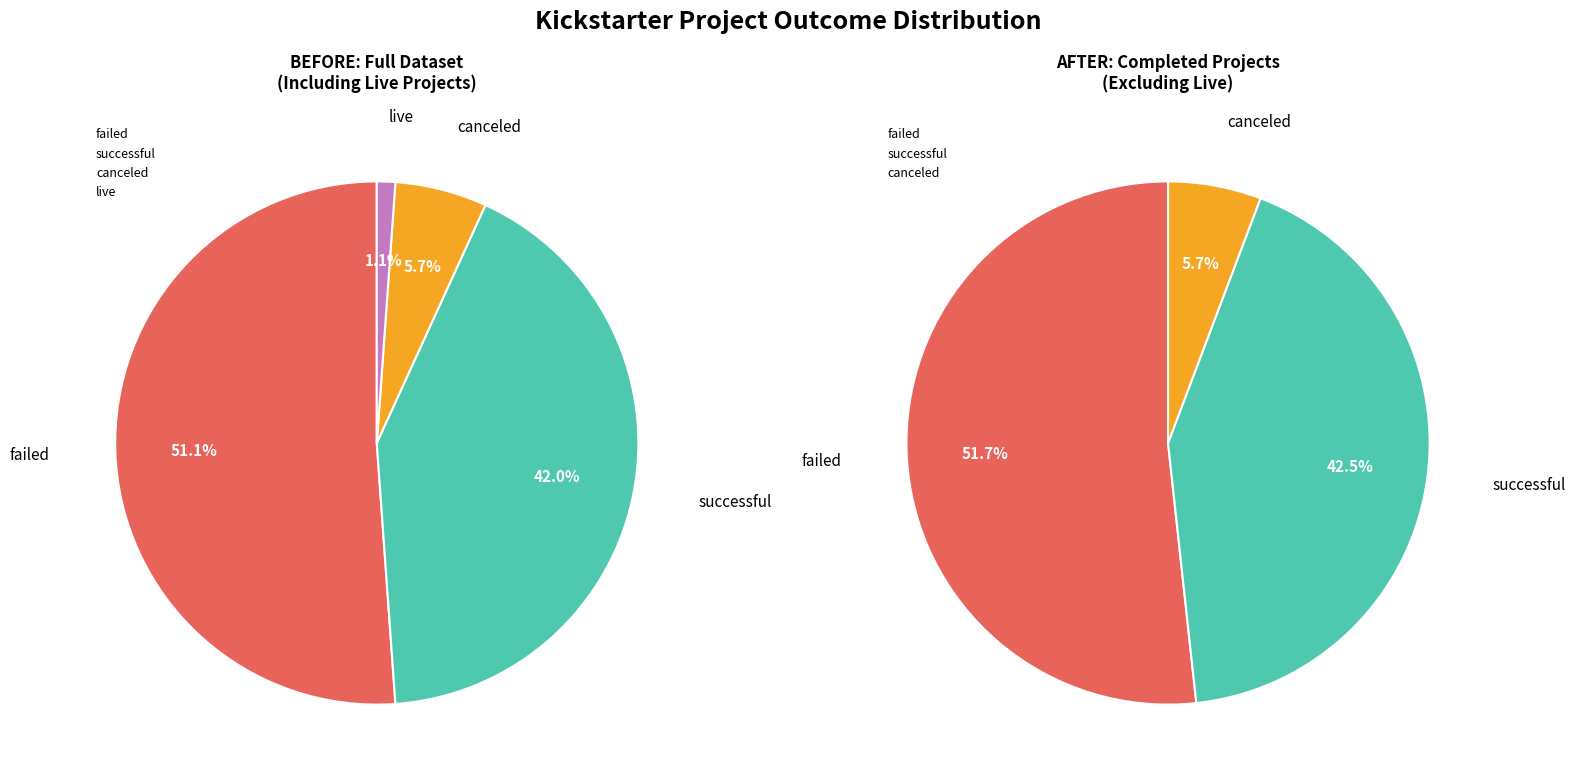

Rank the categories by value from lowest to highest.

live, canceled, successful, successful_2, failed, failed_2